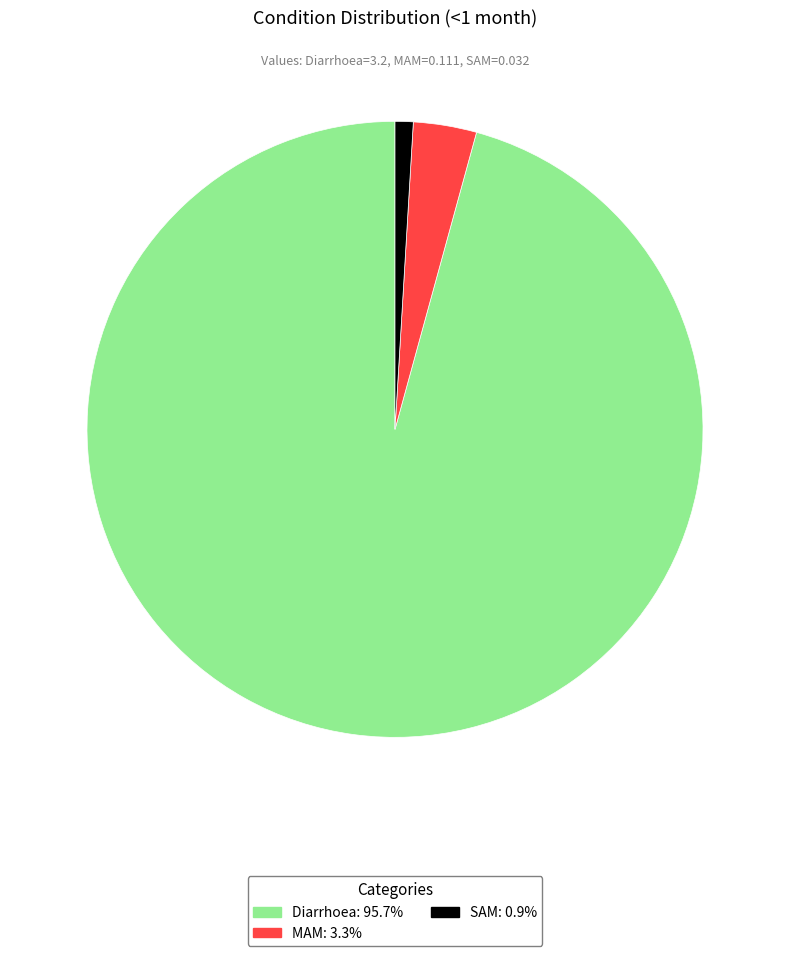

Does any single category account for the majority?

Yes